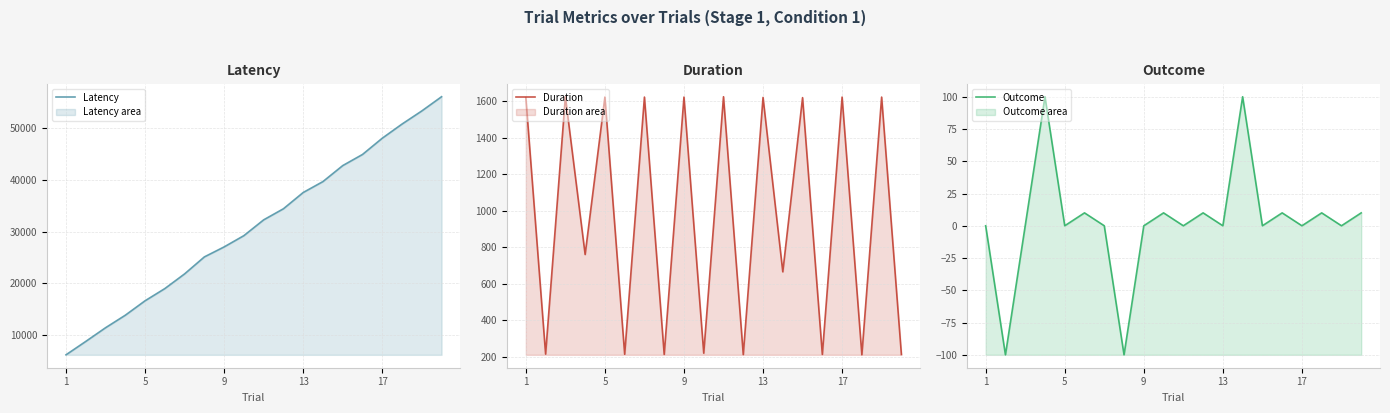

True or false: Outcome has a value of -136 at 5.

False